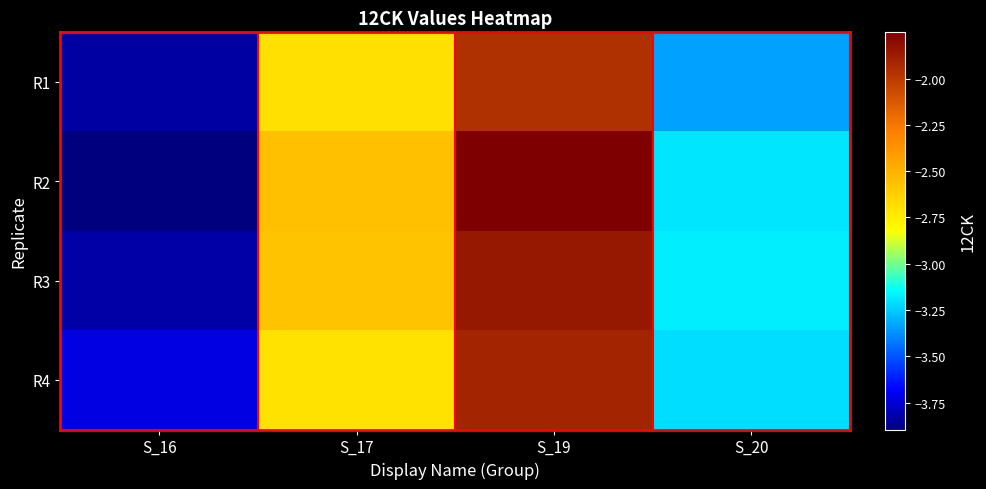

What is the minimum value shown in the chart?

-3.9